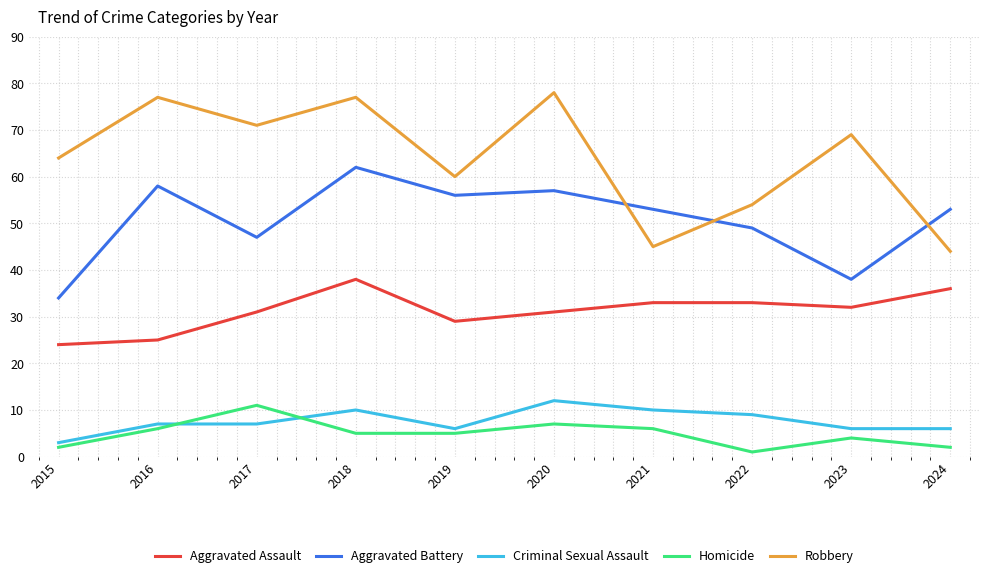

What is the average value of the Robbery series?

64